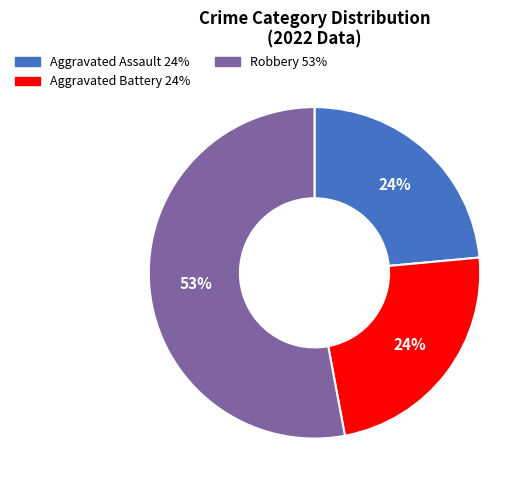

To the nearest percent, what is the average slice percentage?

33%